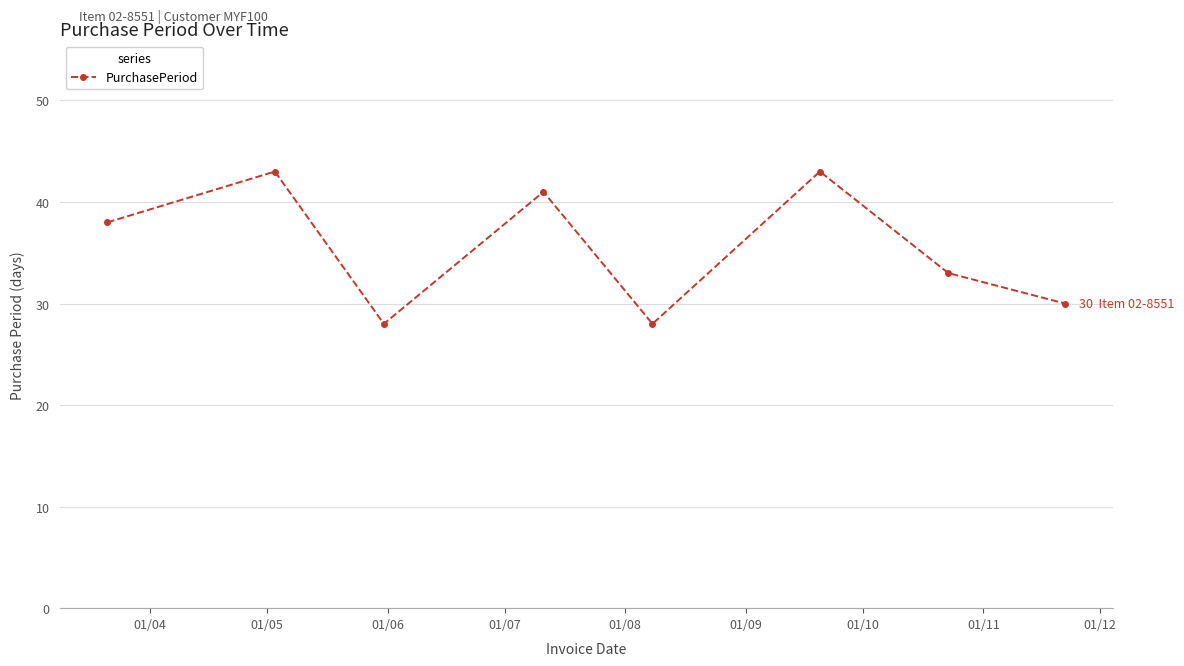

What is the smallest value displayed?

28